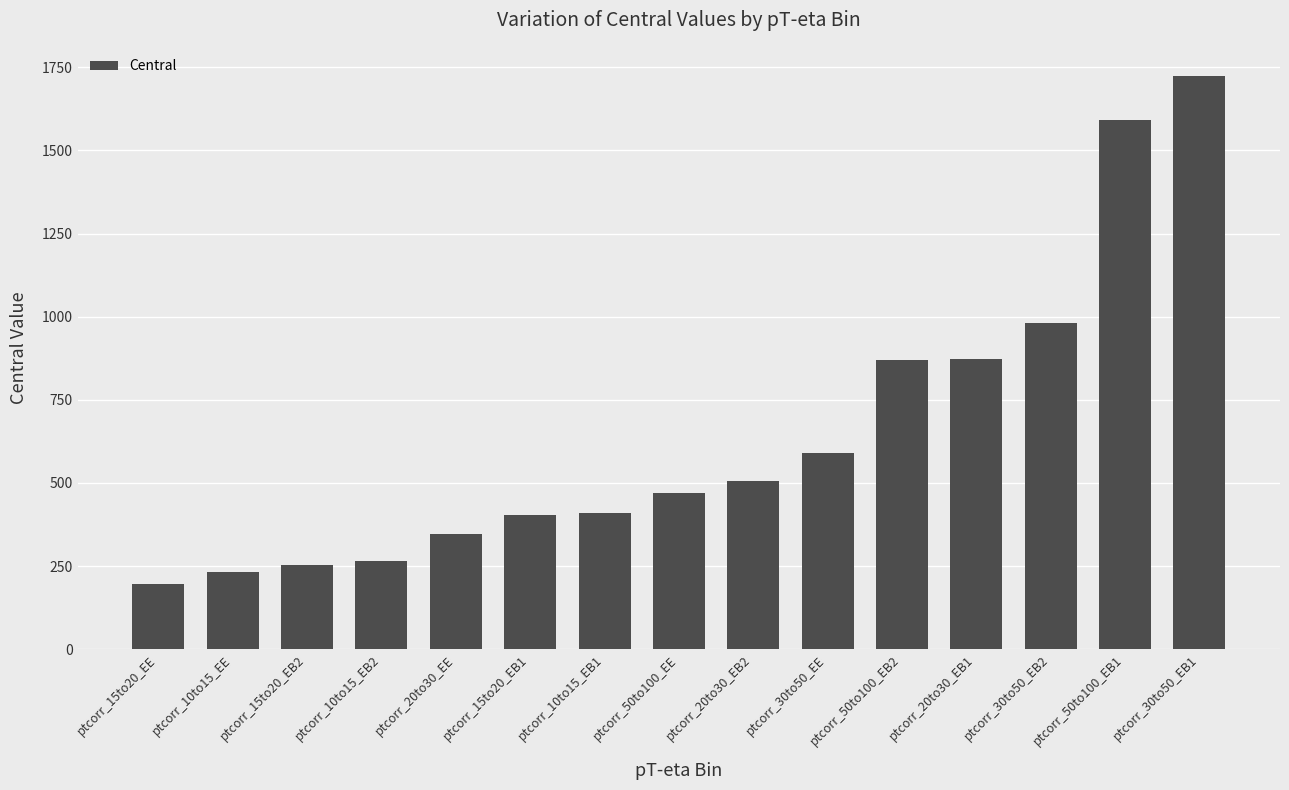

What is the ratio of the value at ptcorr_30to50_EB1 to the value at ptcorr_30to50_EE?

2.9